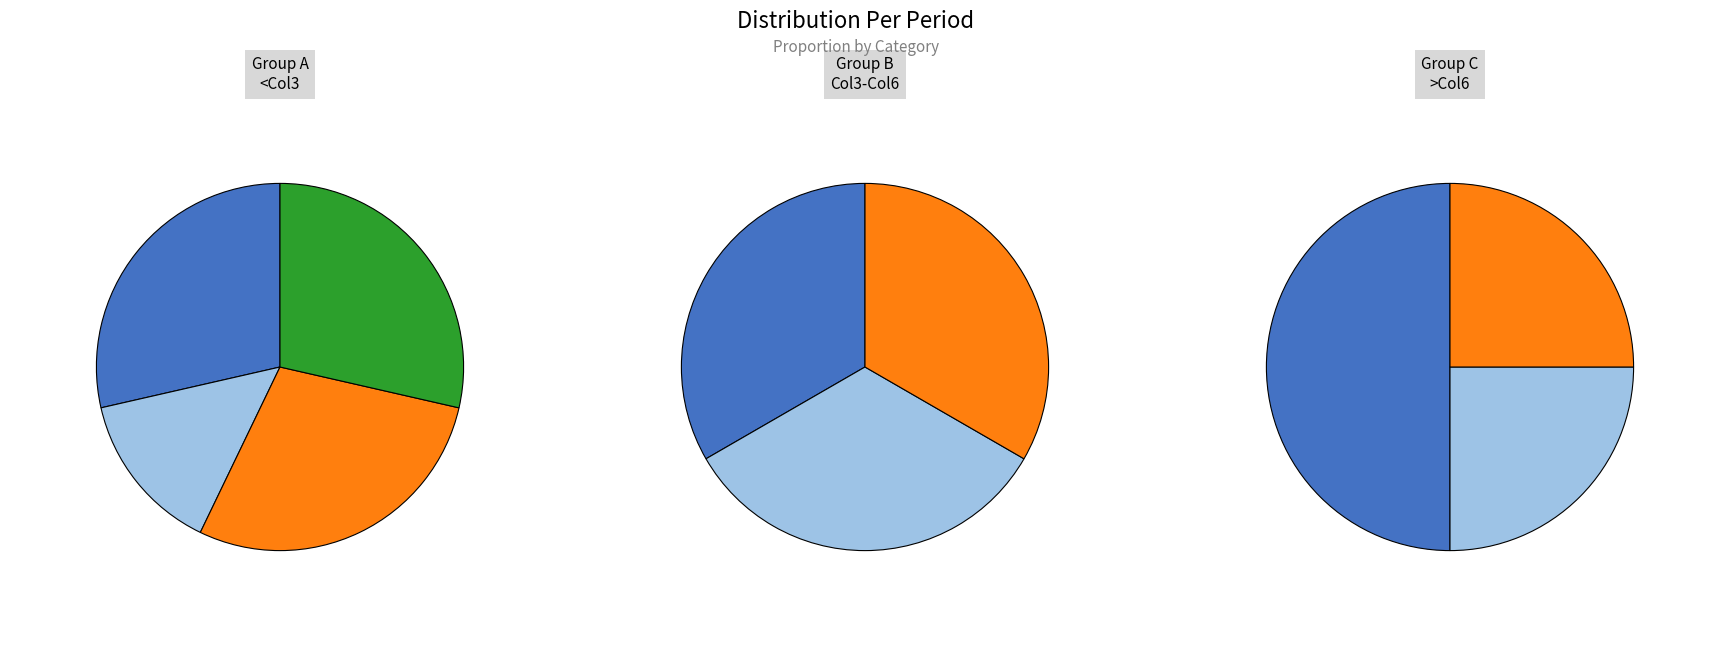

Rank the categories by value from lowest to highest.

1, 4, 5, 6, 8, 9, 0, 2, 3, 7